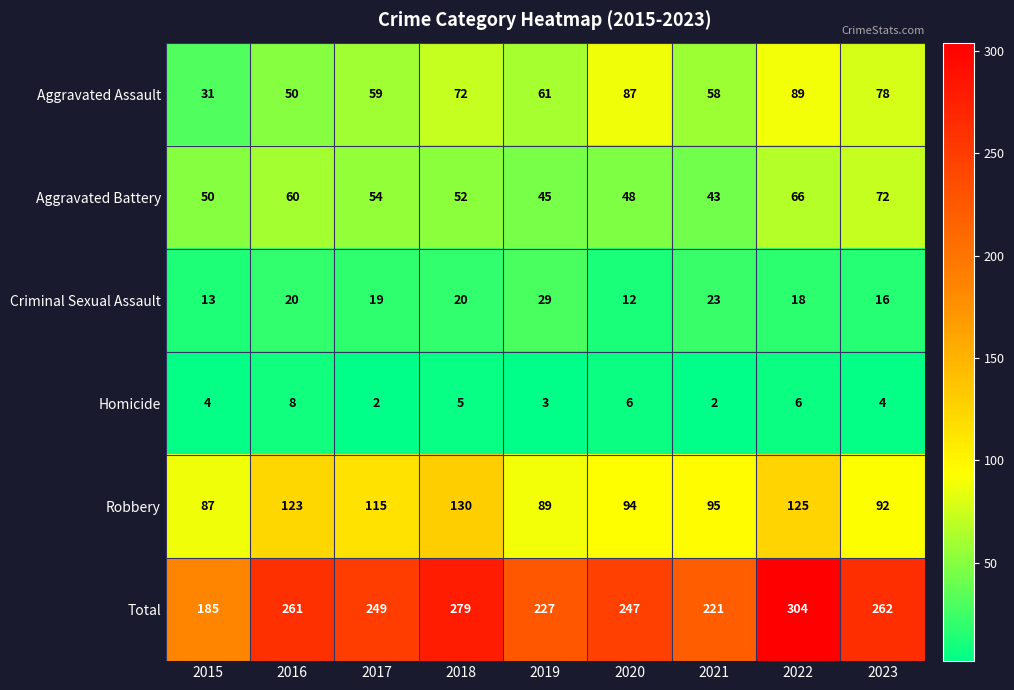

The value of Aggravated Battery at 2019 is 45. True or false?

True